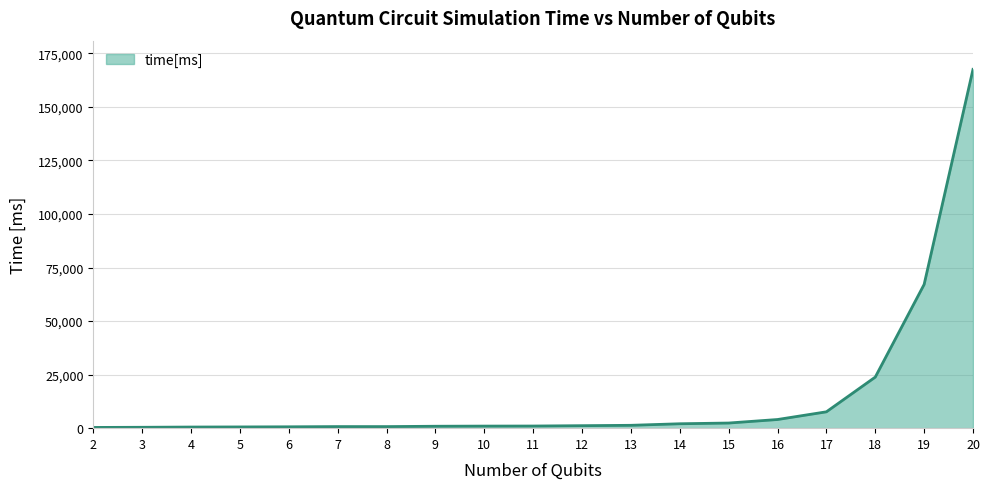

What is the greatest value displayed?

167506.6